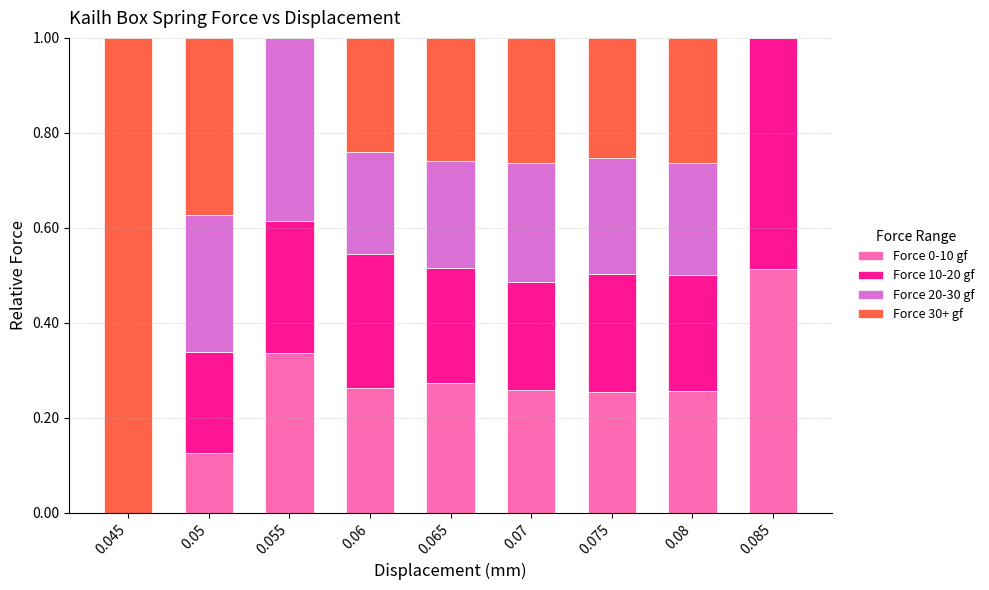

What is the total value across all series at 0.07?

1.0